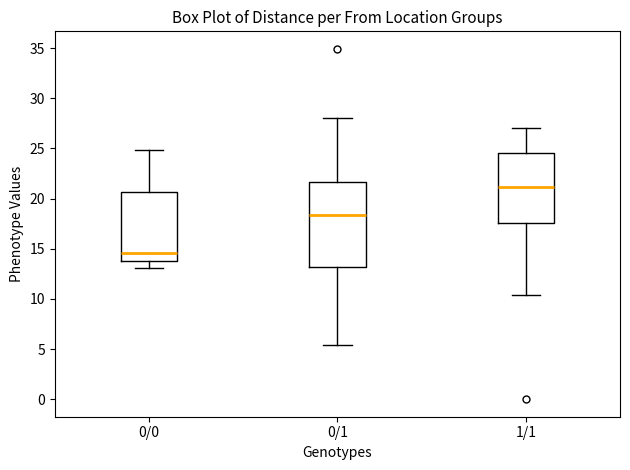

Reading left to right, read every box against the y-axis: the position of its median line, the range the box covers, and the ends of its whiskers. The values are not printed on the chart, so give them approximately, as read against the axis.

0/0: median 14.5, box 13.5 to 20.5, whiskers 13.0 to 25.0
0/1: median 18.5, box 13.0 to 21.5, whiskers 5.5 to 28.0
1/1: median 21.0, box 17.5 to 24.5, whiskers 10.5 to 27.0